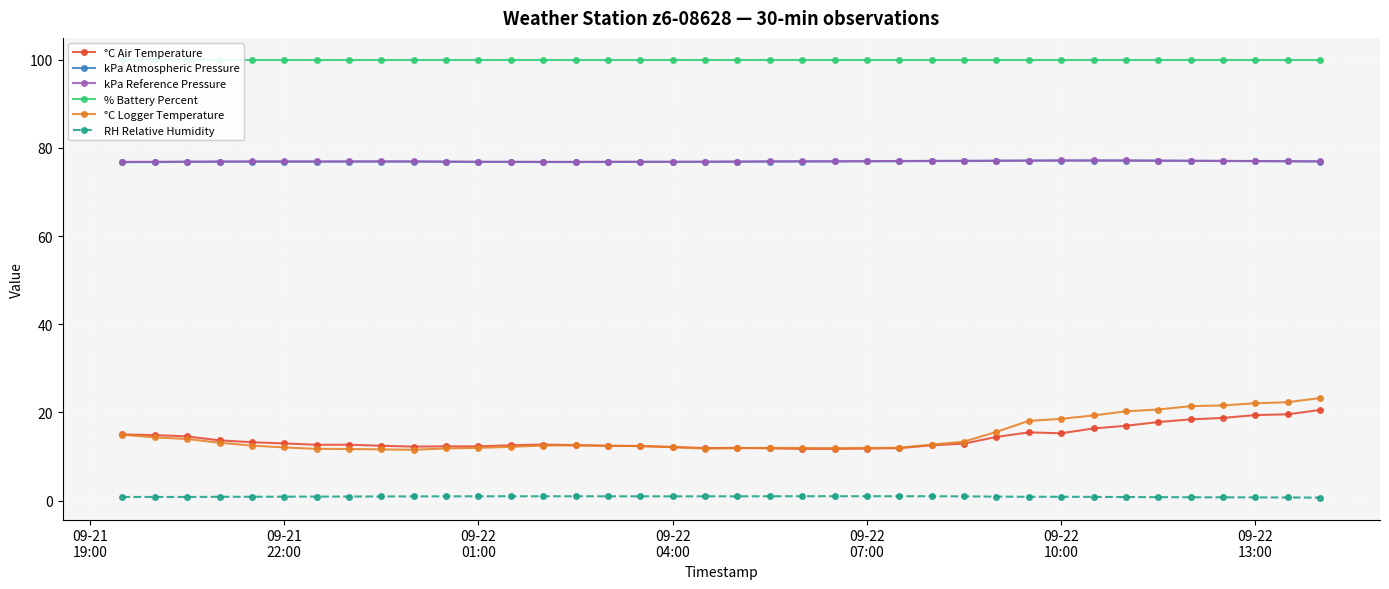

True or false: RH Relative Humidity and kPa Reference Pressure cross at least once.

False